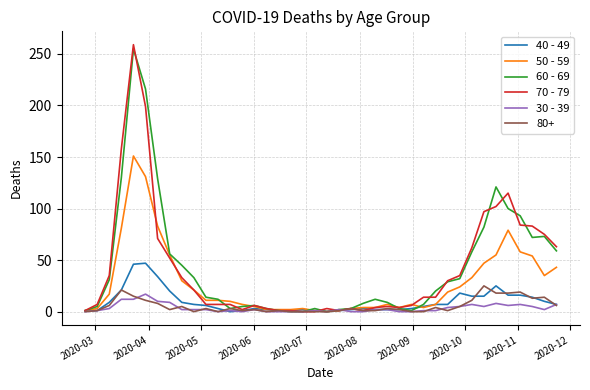

What is the maximum value shown in the chart?

259